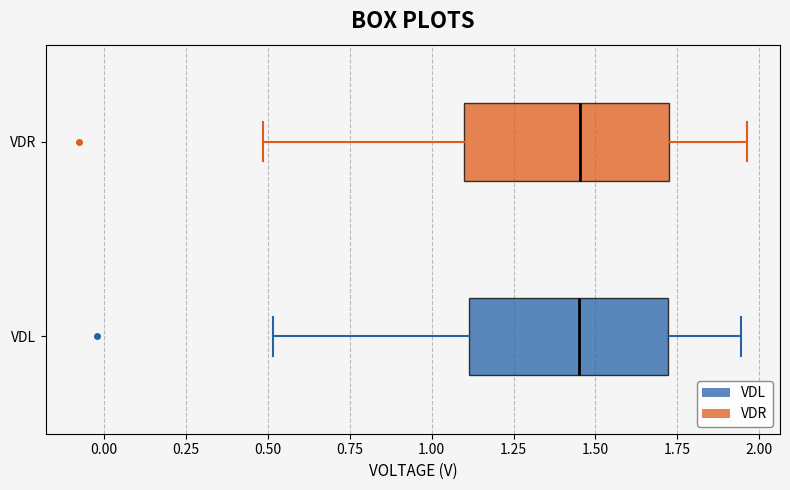

Reading bottom to top, transcribe this box plot: for each box, give where its median line is, the range the box spans, and where its two whiskers end, as read against the x-axis. The values are not printed on the chart, so give them approximately, as read against the axis.

VDL: median 1.45, box 1.10 to 1.70, whiskers 0.50 to 1.95
VDR: median 1.45, box 1.10 to 1.75, whiskers 0.50 to 1.95